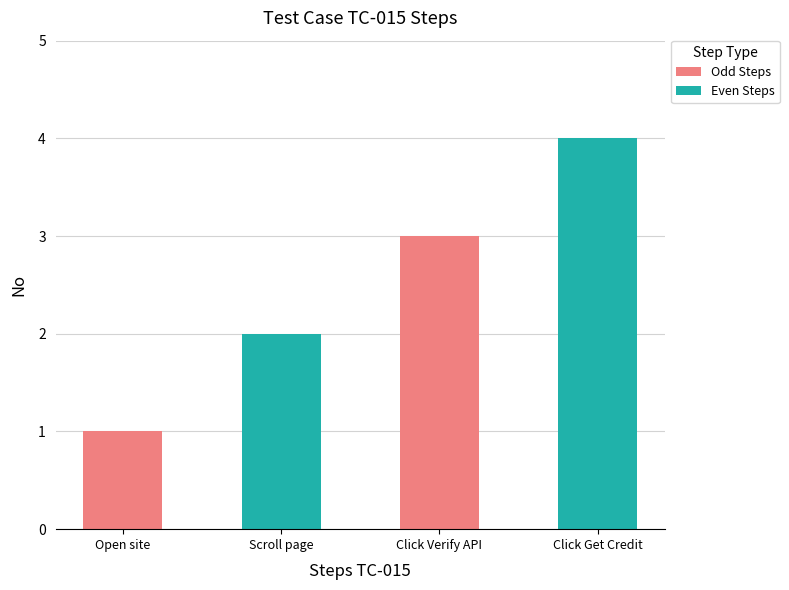

Between Click Verify API link and Scroll to the bottom of the page, which is larger?

Click Verify API link